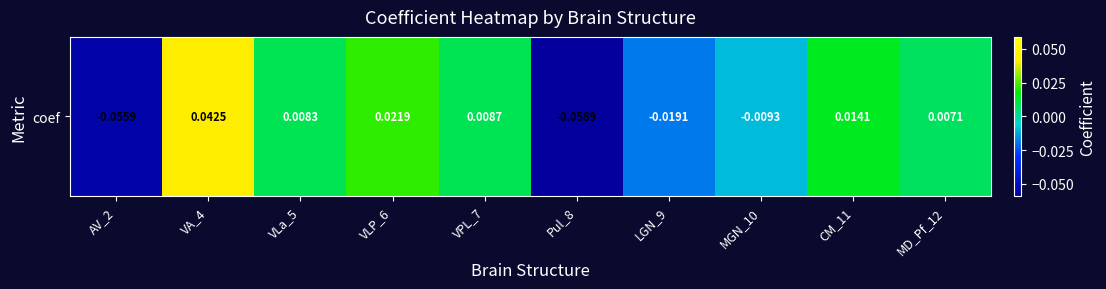

Is it true that the value at MGN_10 is -0.0?

True